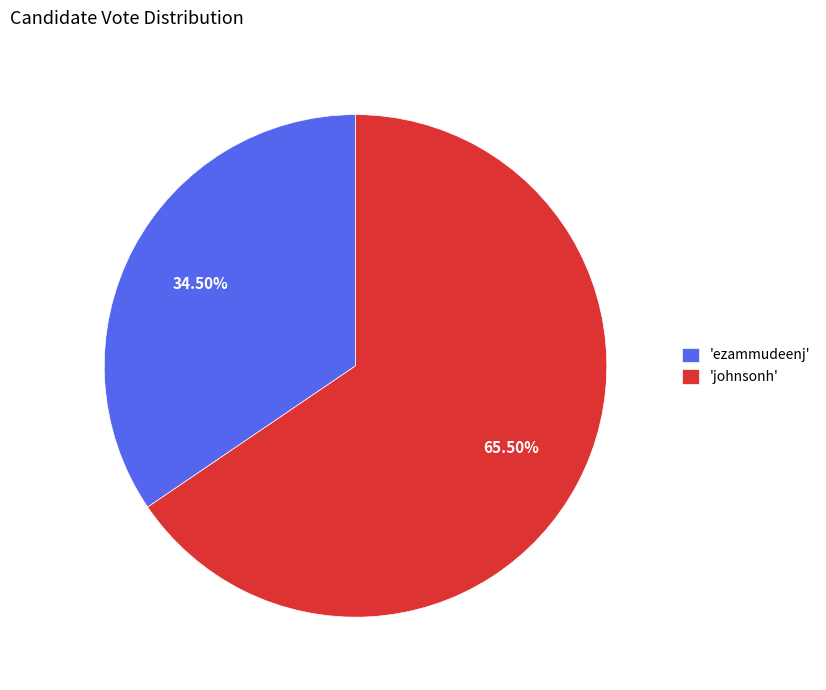

Do 'ezammudeenj' and 'johnsonh' together represent more than half of the pie?

Yes